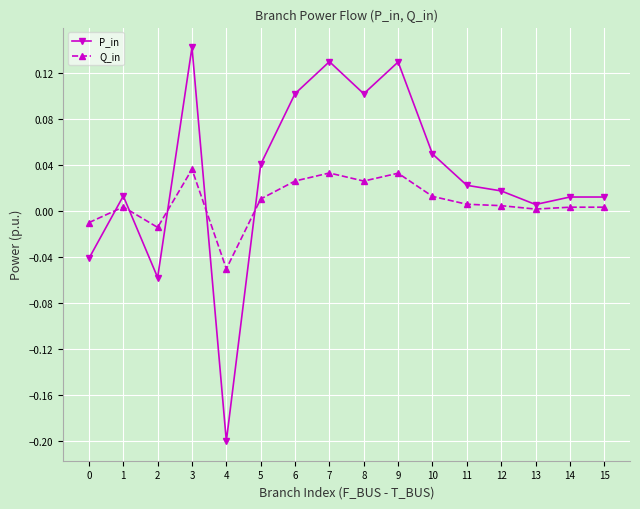

Which category has the highest value in the P_in series?

3